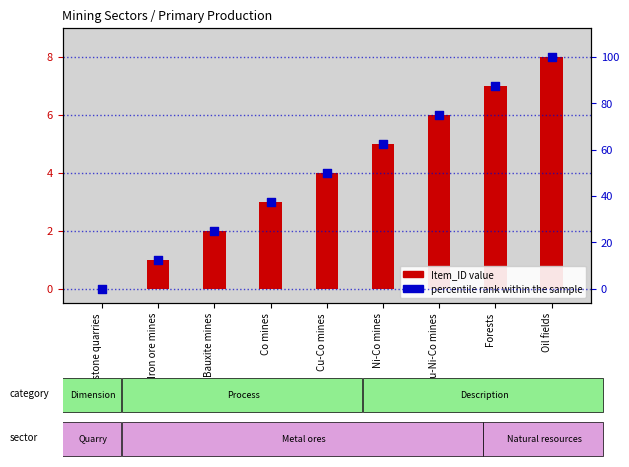

Which series has the largest total across all categories?

percentile rank within the sample